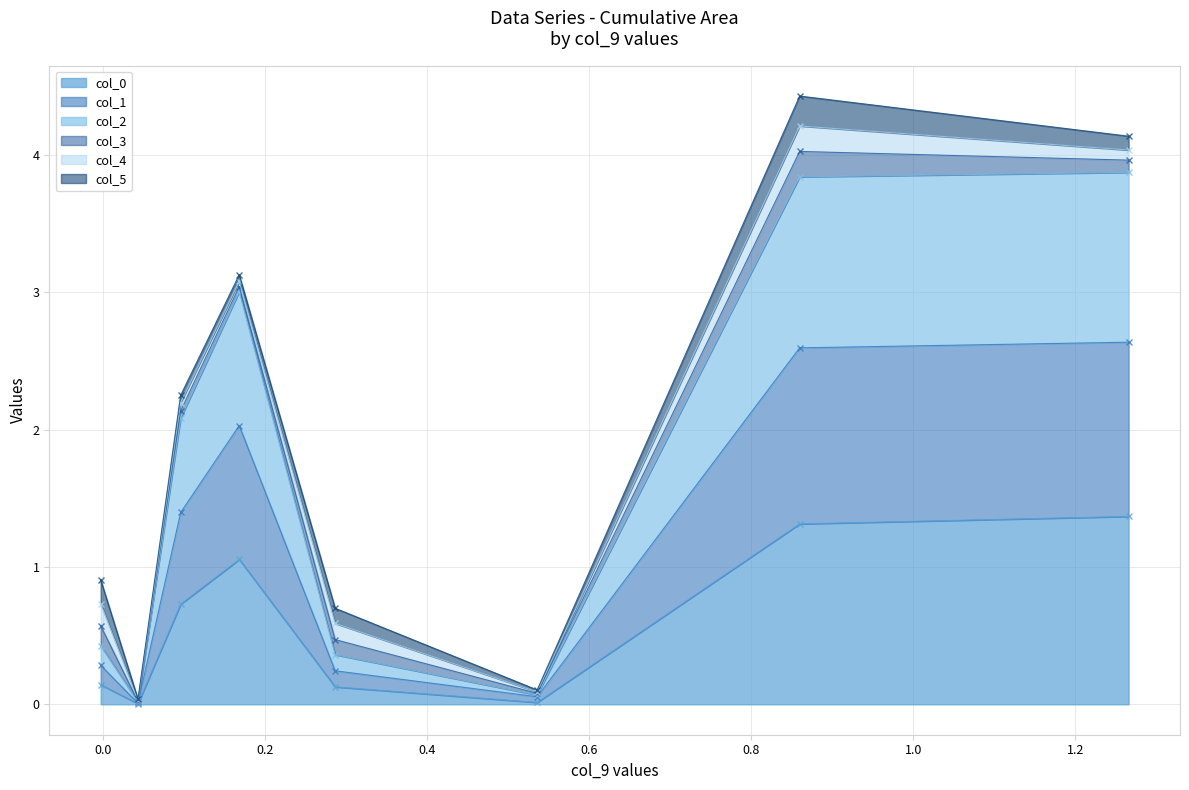

True or false: col_2 and col_1 cross at least once.

False